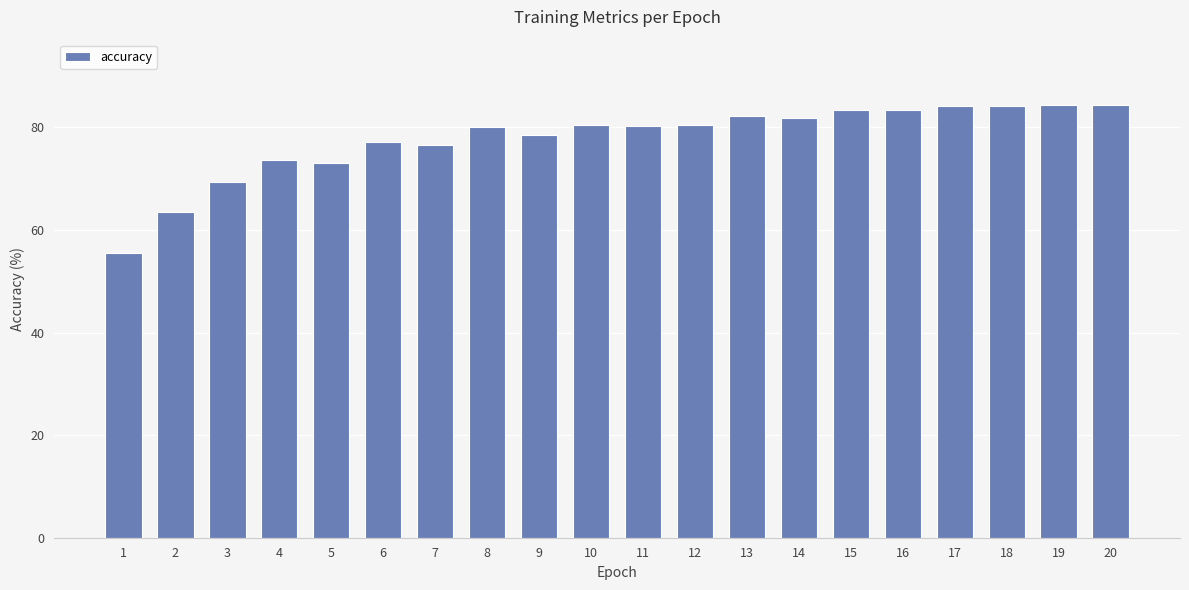

What is the ratio of the value at 11 to the value at 4?

1.1